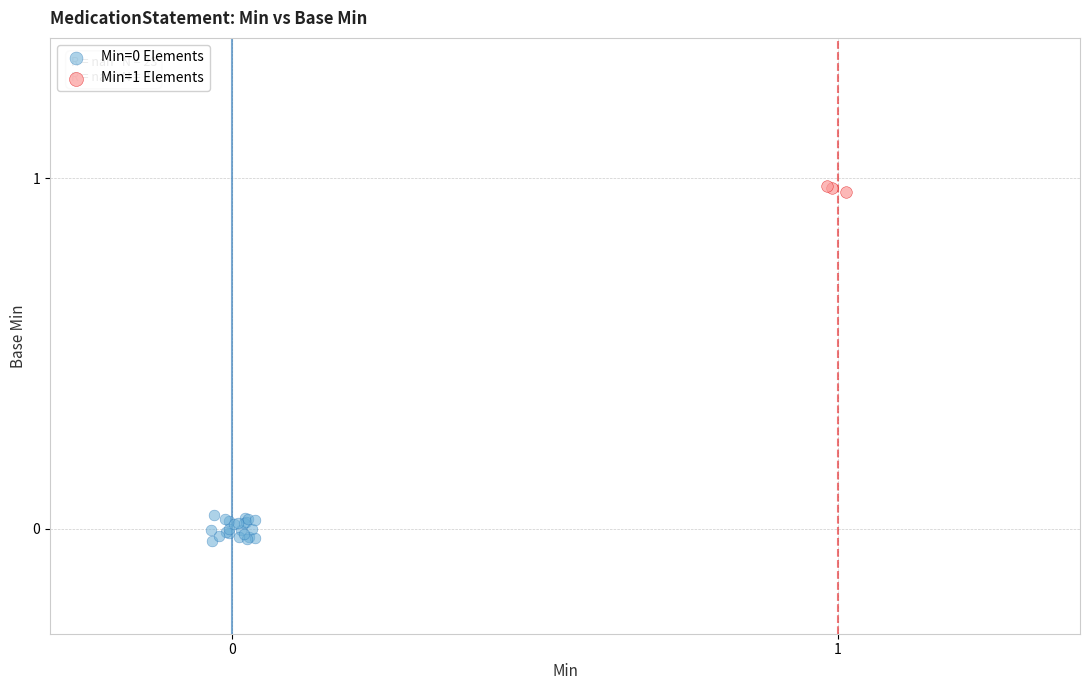

Which series contains the highest Y value?

Min=1 Elements